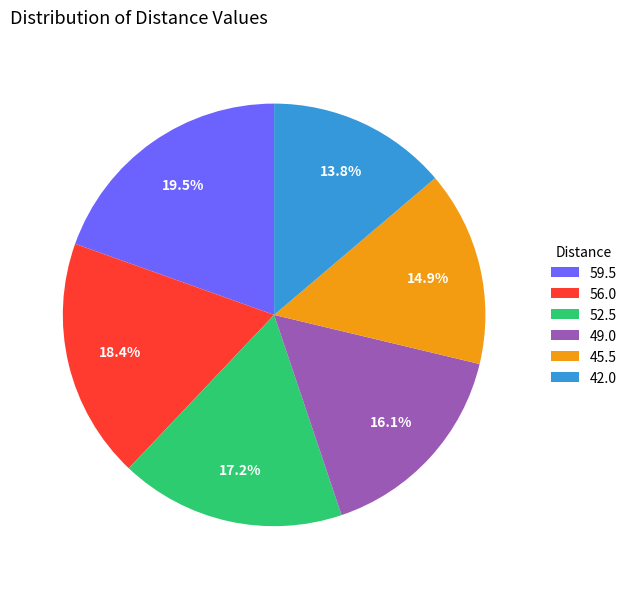

Which slice is the smallest?

42.0